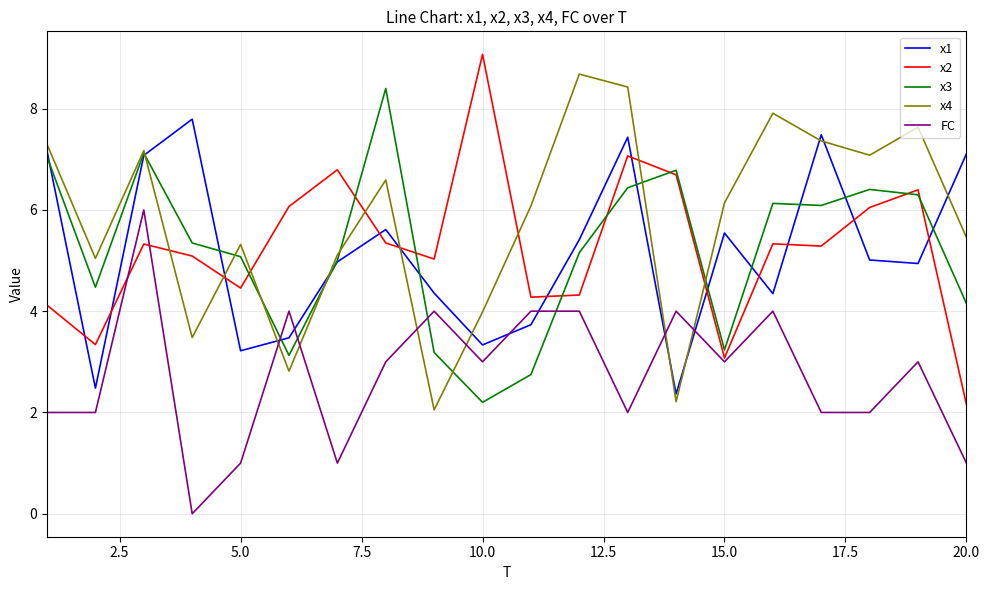

What is the maximum value shown in the chart?

9.1